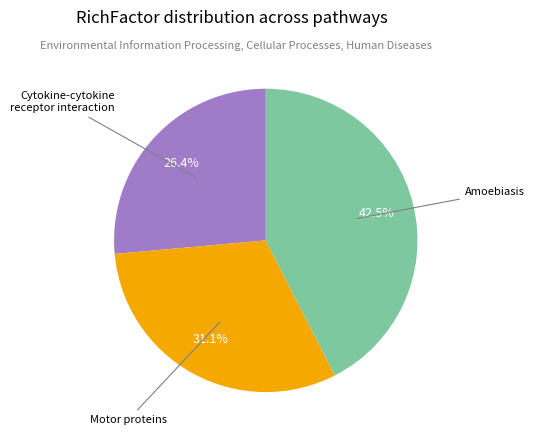

Does any single category account for the majority?

No